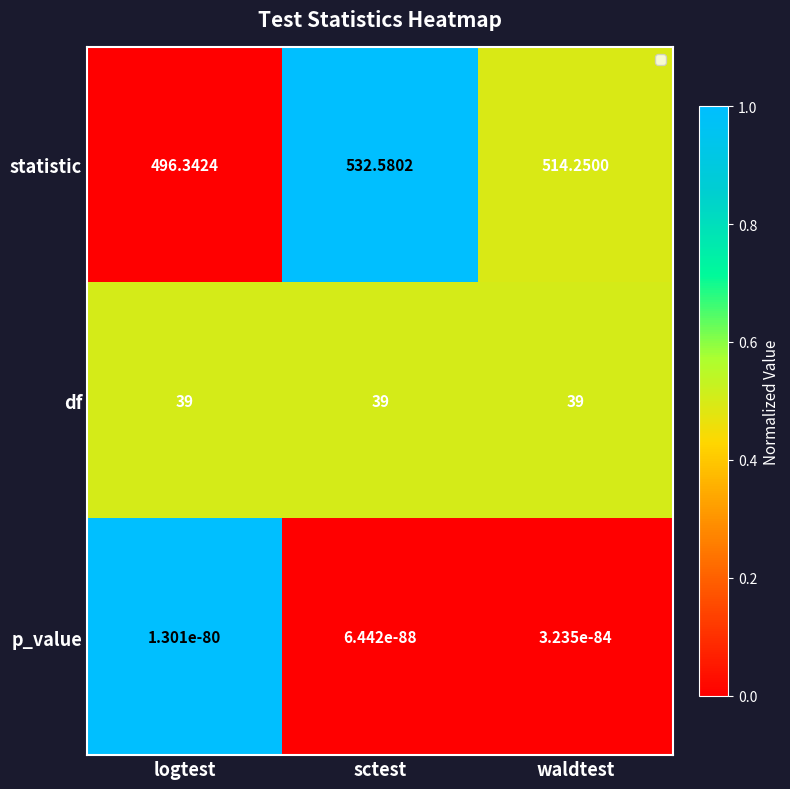

At which category is the sum across all series the highest?

sctest